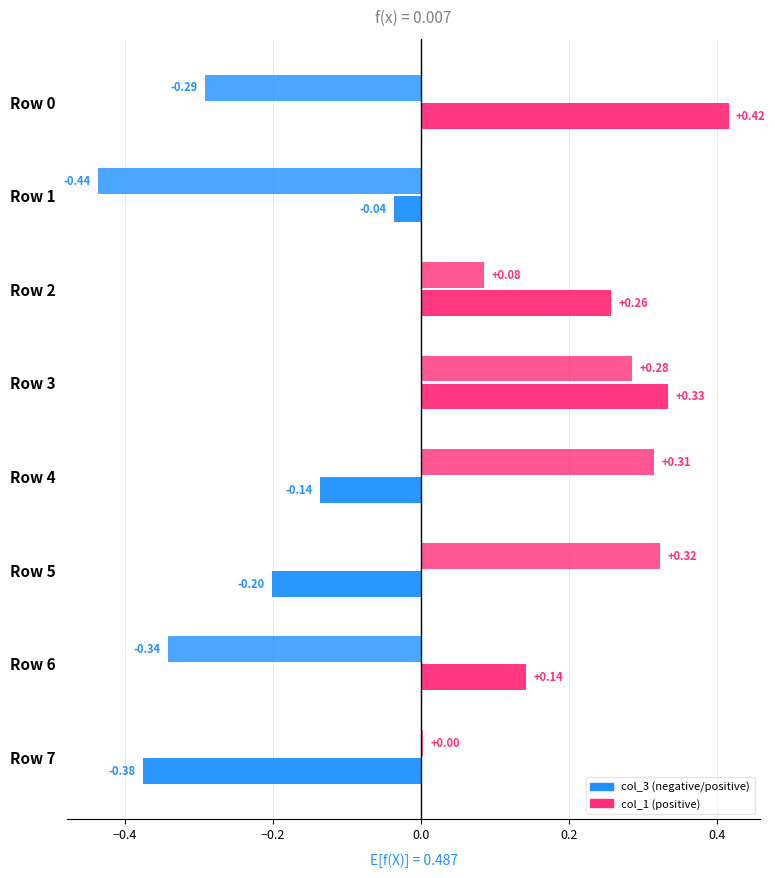

How many series are shown in this chart?

2